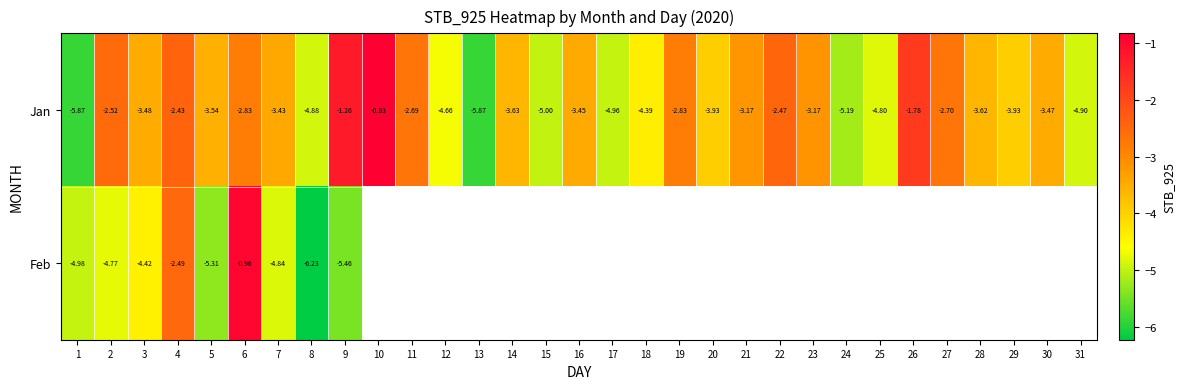

Which category has the highest value in the Jan series?

10